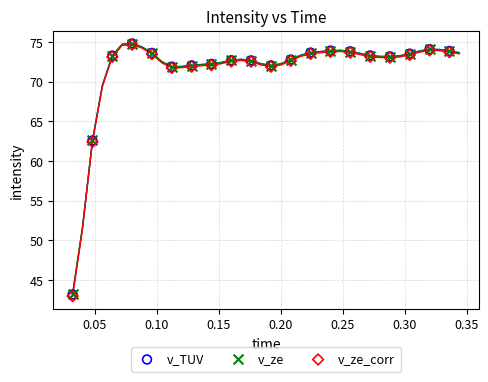

Which series has the widest spread of Y values?

v_ze_corr